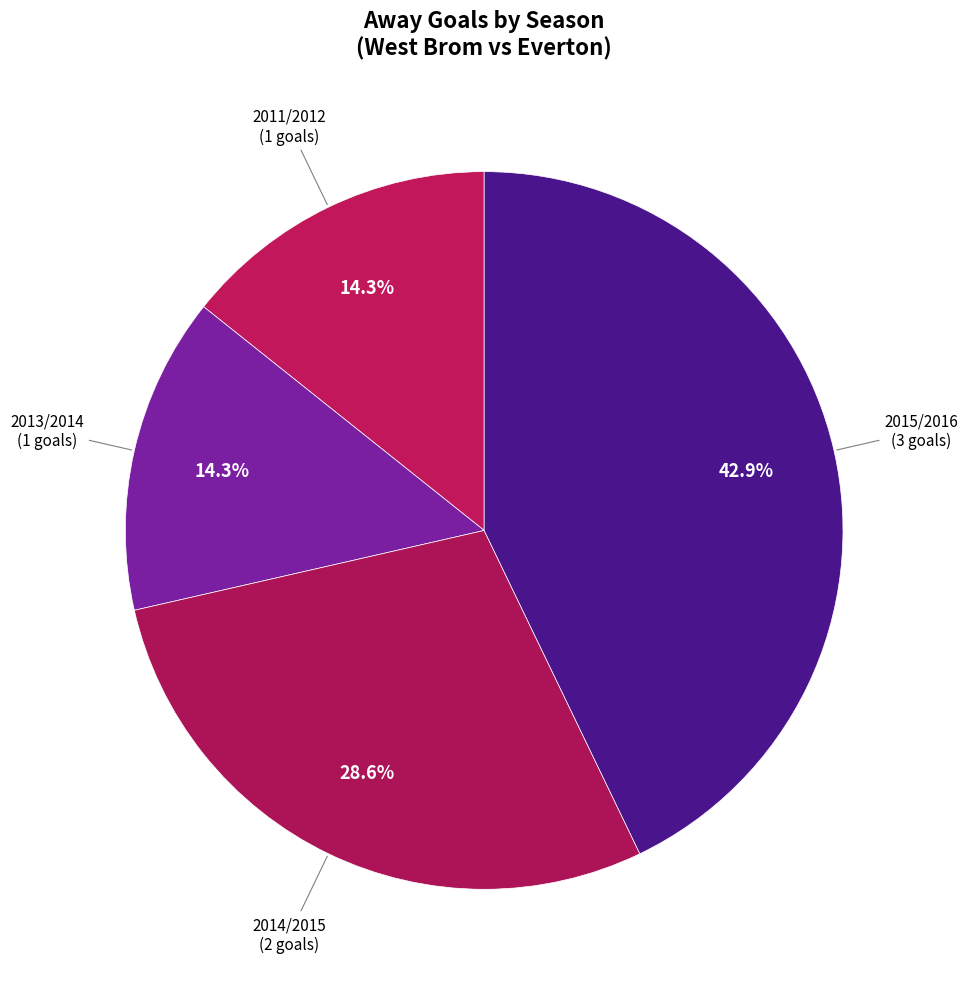

Count the number of slices in the pie.

4